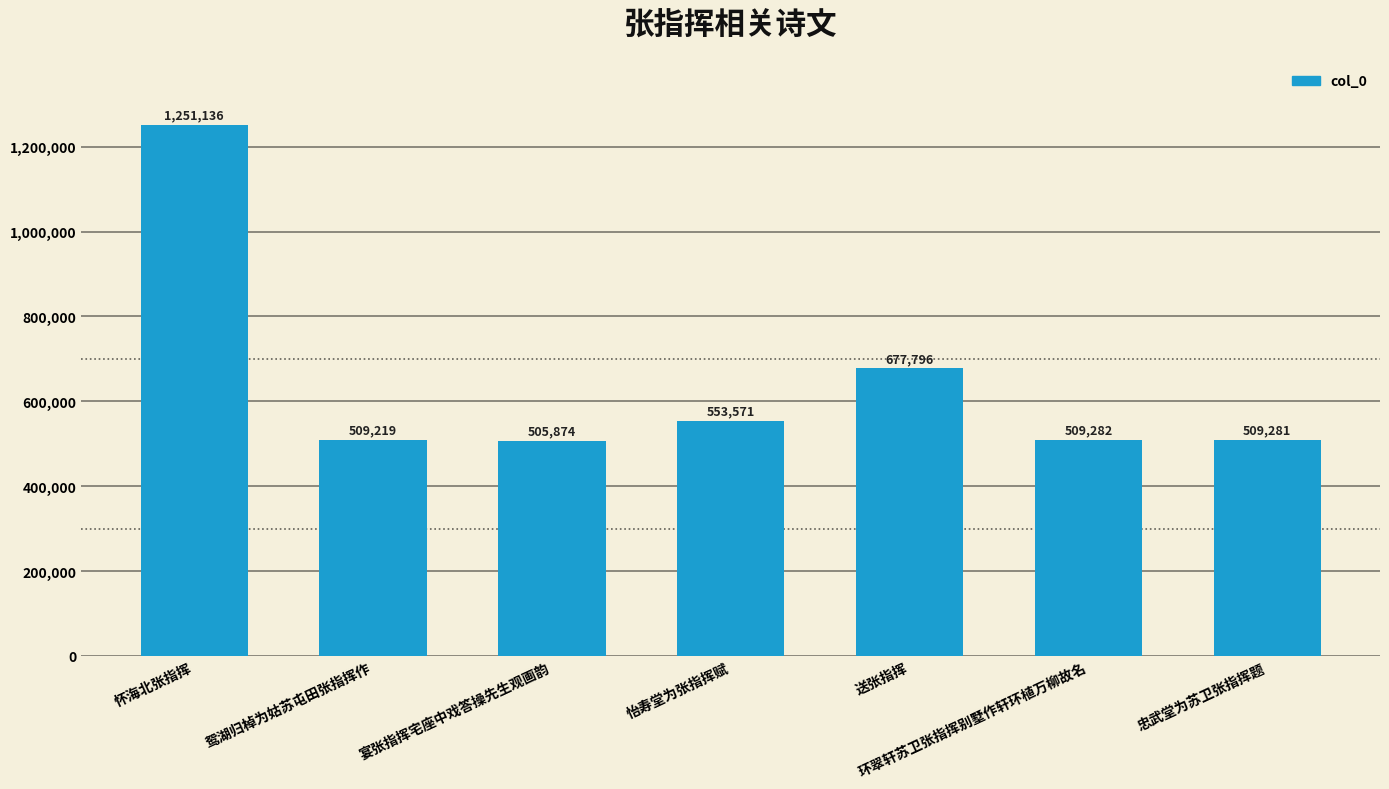

What is the ratio of the value at 怀海北张指挥 to the value at 环翠轩苏卫张指挥别墅作轩环植万柳故名?

2.5